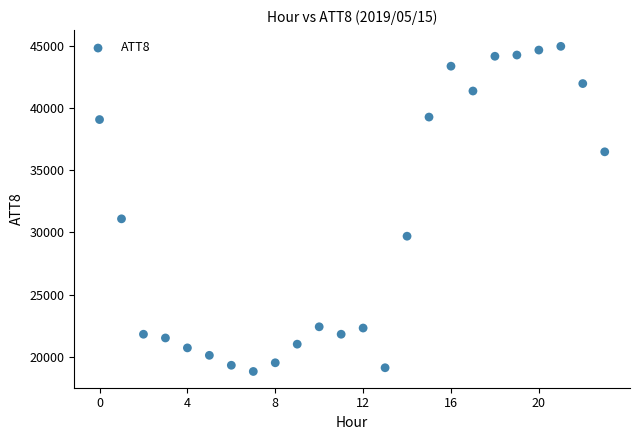

What is the range of Y values (max minus min)?

26200